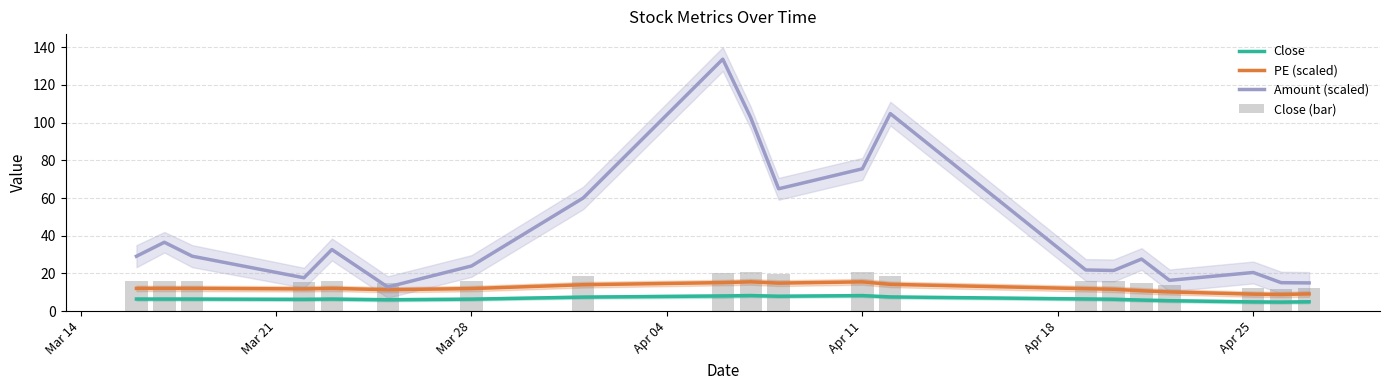

True or false: Close and Amount (scaled) intersect in this chart.

False